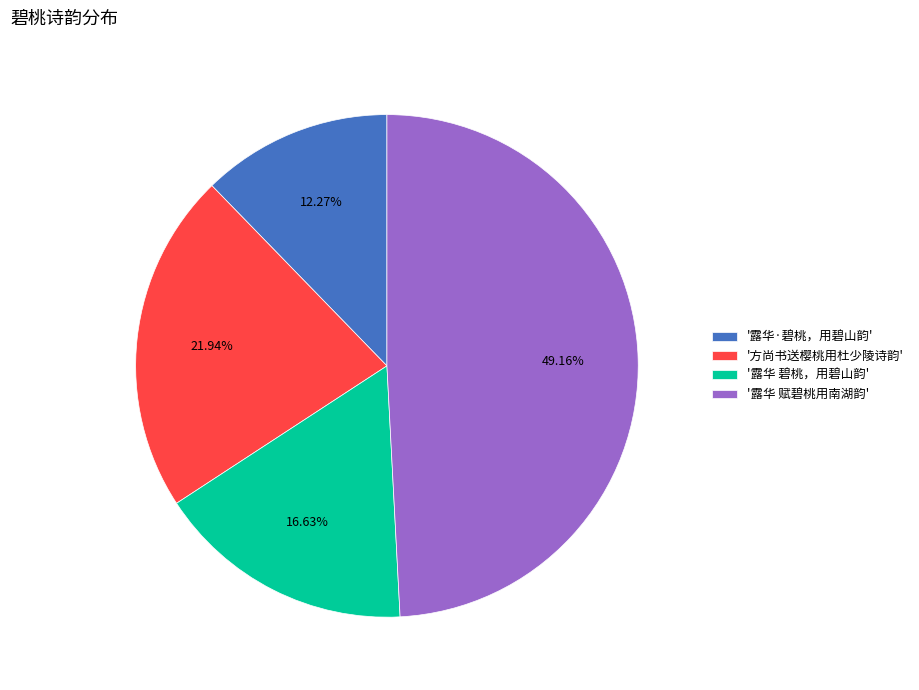

Combined, do '方尚书送樱桃用杜少陵诗韵' and '露华 碧桃，用碧山韵' account for over 50%?

No